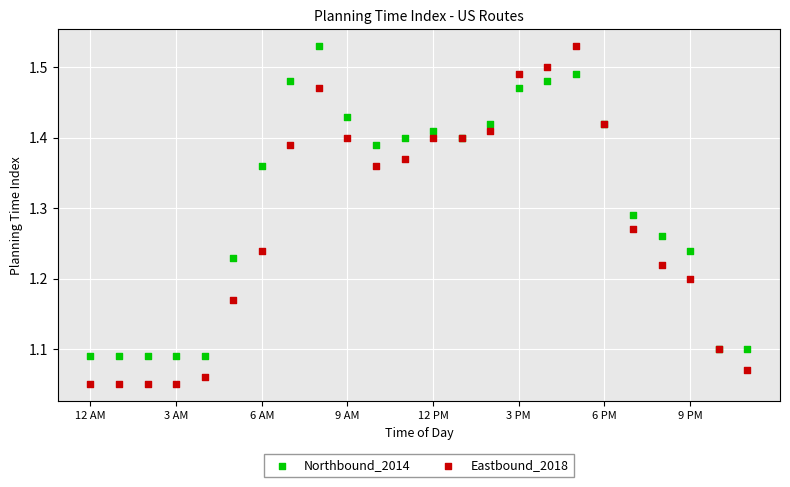

Which series has the widest spread of Y values?

Eastbound_2018